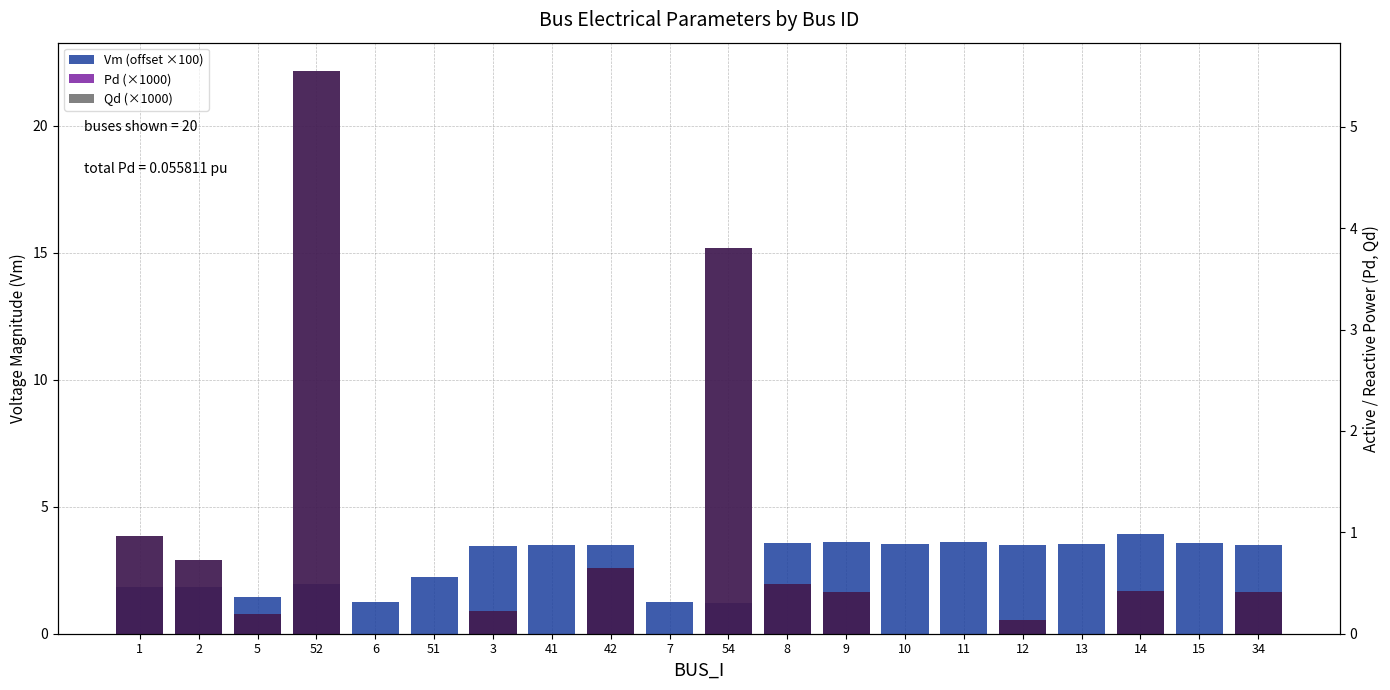

What is the difference between the Qd (×1000) values at 52 and 41?

5.6